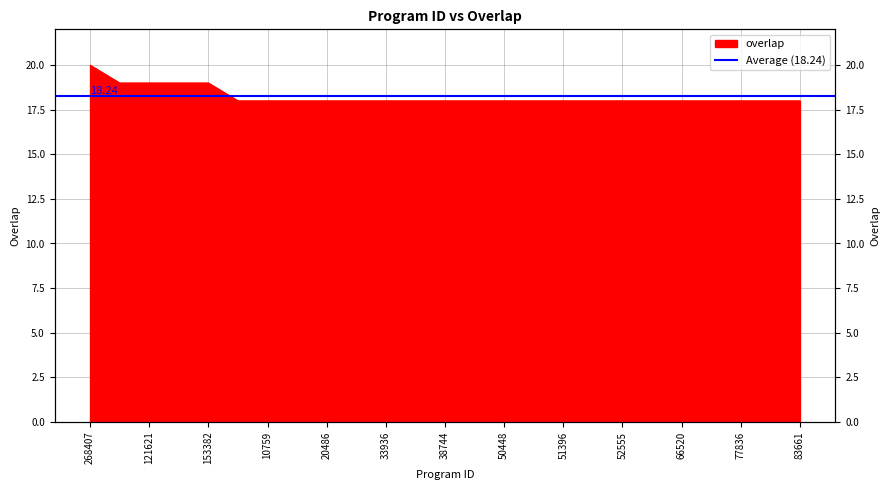

Reading right to left, transcribe all the data shown in this chart.

83661=18	82029=18	77836=18	74753=18	66520=18	52595=18	52555=18	51792=18	51396=18	50451=18	50448=18	41005=18	38744=18	36197=18	33936=18	20491=18	20486=18	11800=18	10759=18	9294=18	153382=19	131298=19	121621=19	54454=19	268407=20